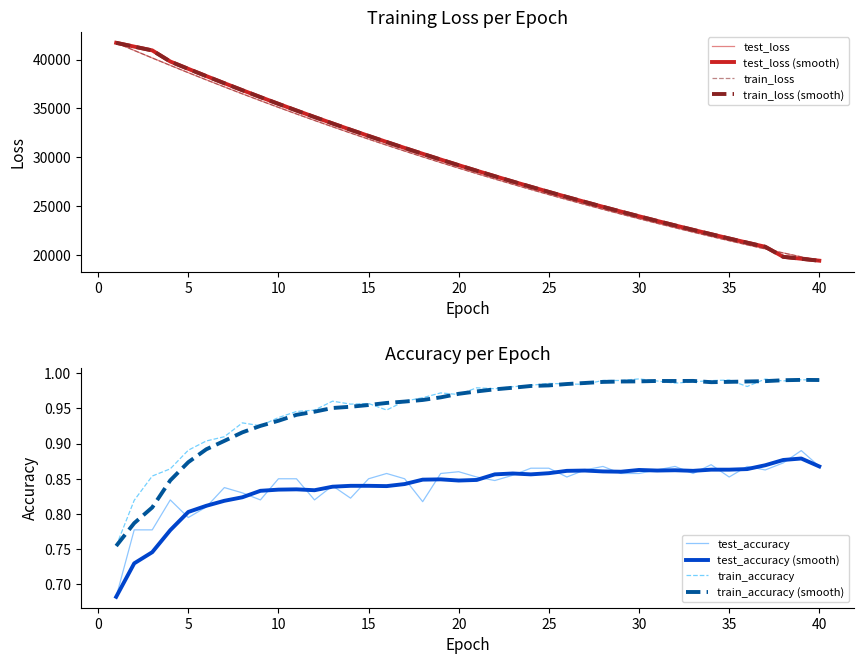

Which series has the largest total across all categories?

test_loss